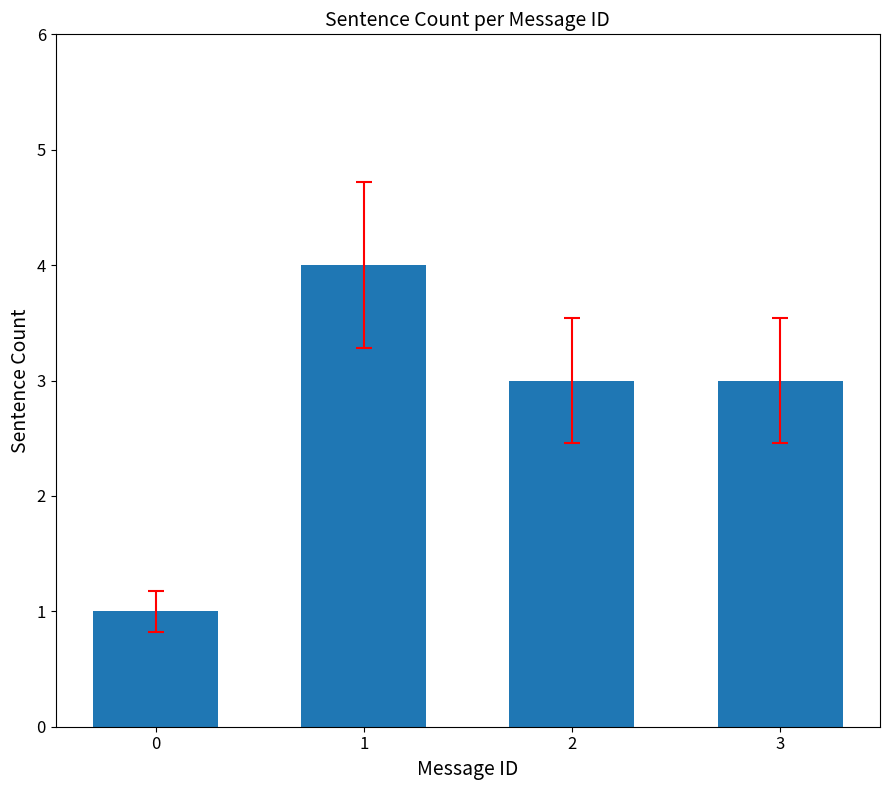

What is the ratio of the value at 1 to the value at 0?

4.0